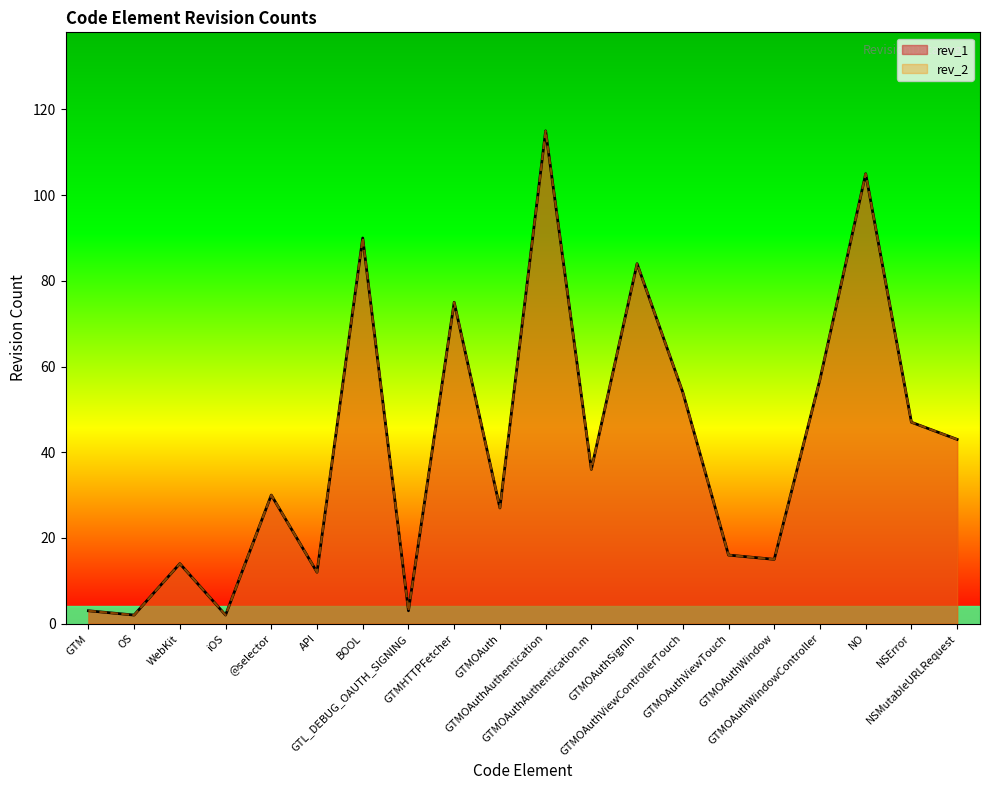

What is the smallest value displayed?

2